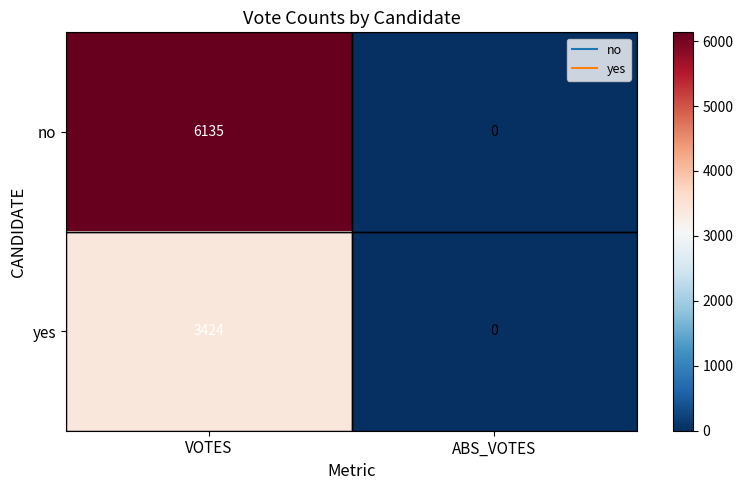

Rank the series by their maximum value, from highest to lowest.

no, yes